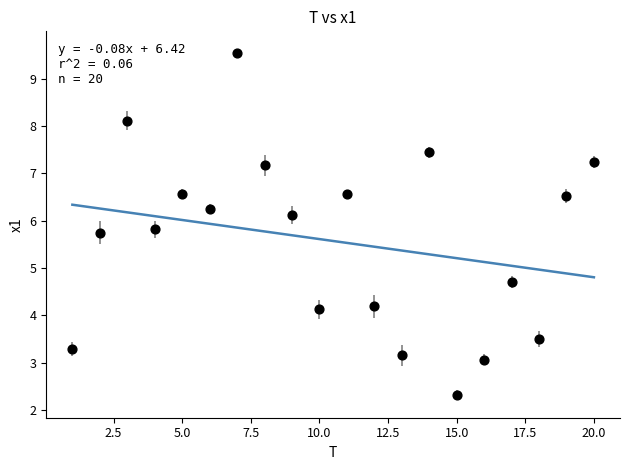

What Y value in the scatter plot is closest to 5?

4.7